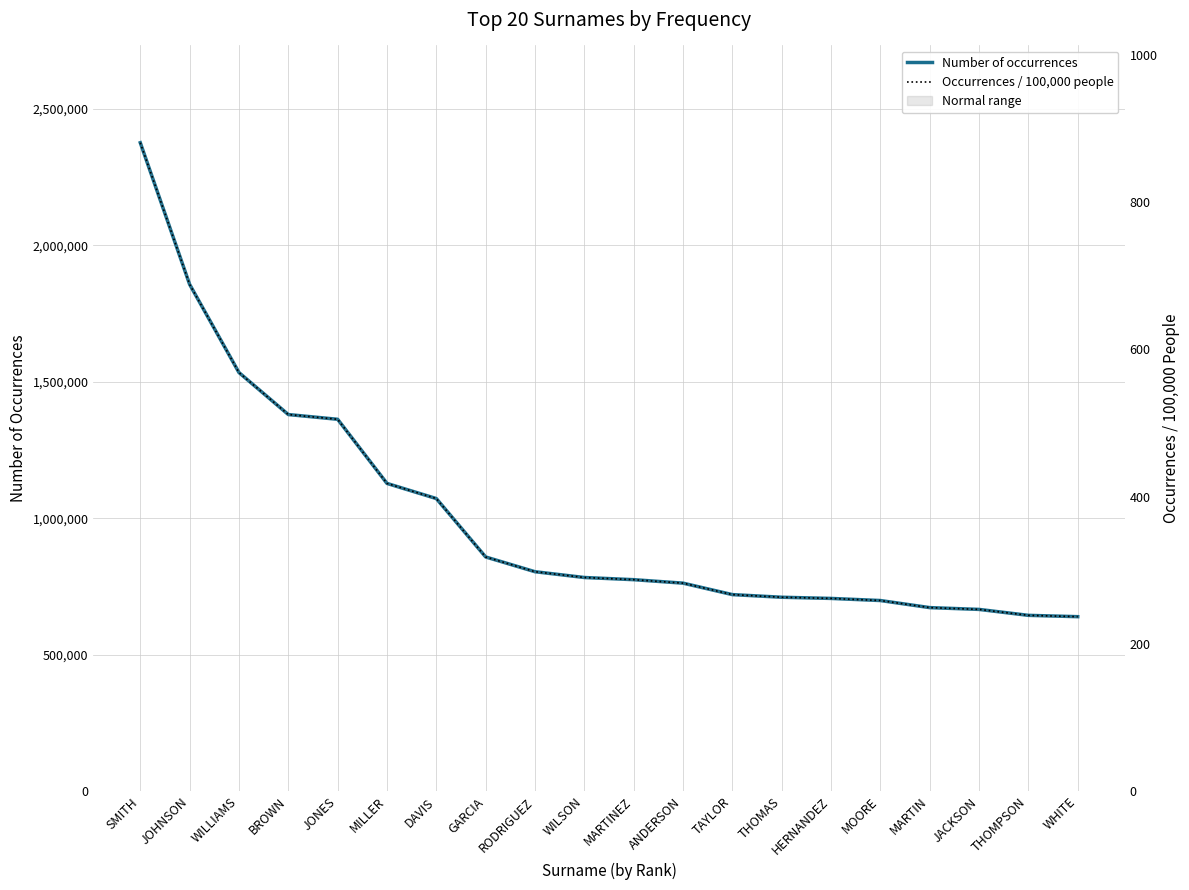

Is it true that Number of occurrences equals 672711.0 at MARTIN?

True